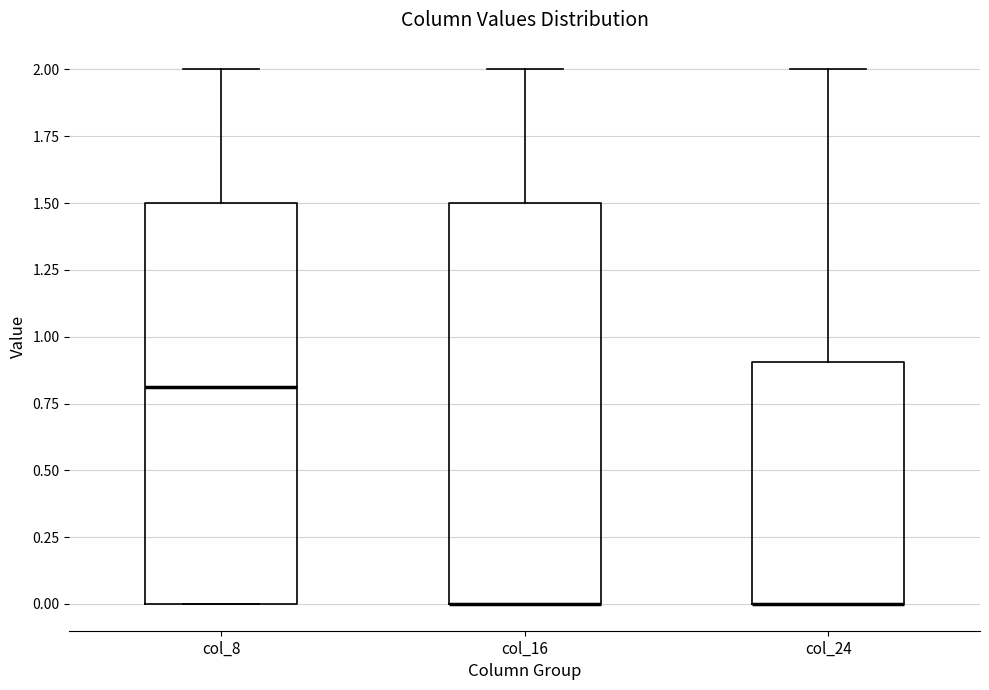

Reading left to right, transcribe this box plot: for each box, give where its median line is, the range the box spans, and where its two whiskers end, as read against the y-axis. The values are not printed on the chart, so give them approximately, as read against the axis.

col_8: median 0.8, box 0.0 to 1.5, whiskers 0.0 to 2.0
col_16: median 0.0 (drawn on the box's lower edge), box 0.0 to 1.5, whiskers 0.0 to 2.0
col_24: median 0.0 (drawn on the box's lower edge), box 0.0 to 0.9, whiskers 0.0 to 2.0